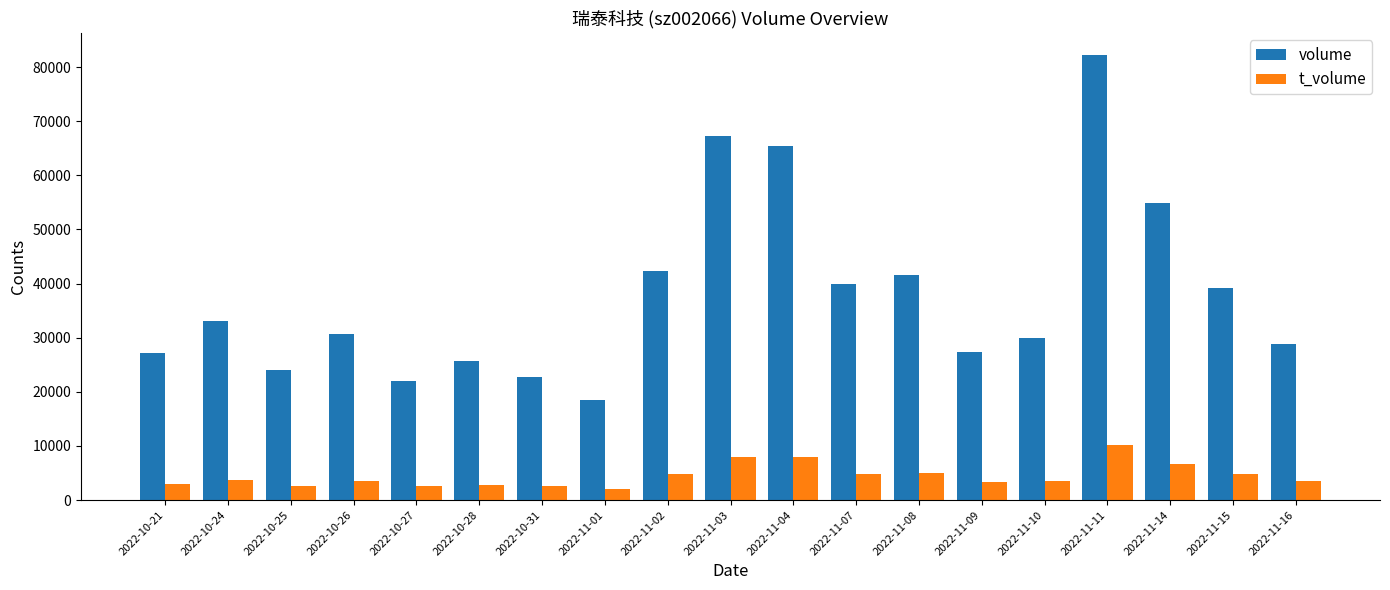

At which category does the chart reach its peak across all series?

2022-11-11